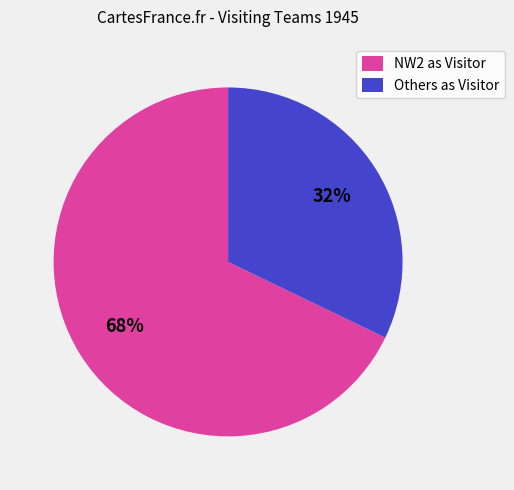

Is the sum of Others as Visitor and NW2 as Visitor greater than half?

Yes